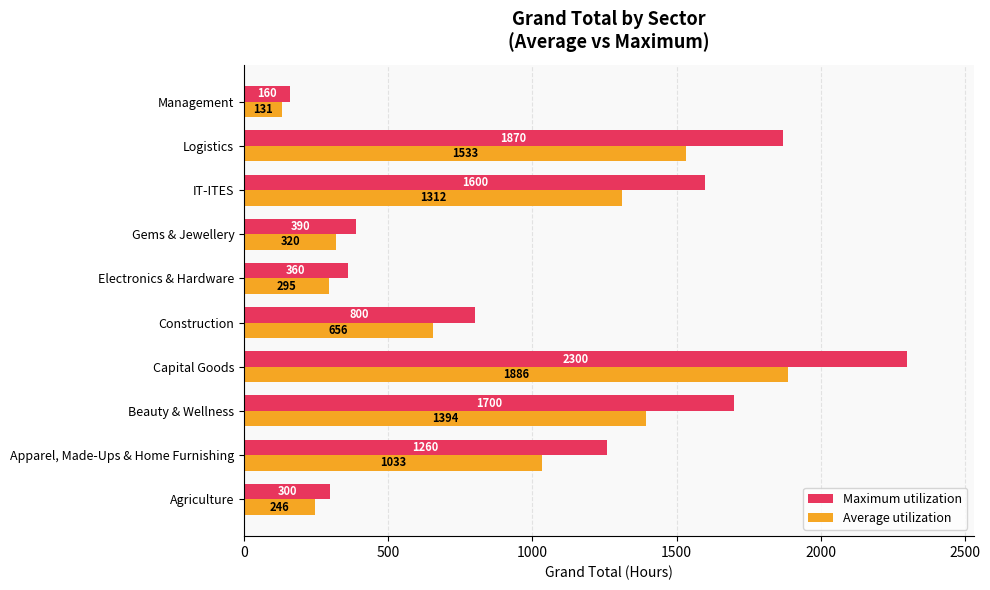

The value of Average utilization at IT-ITES is 332.1. True or false?

False